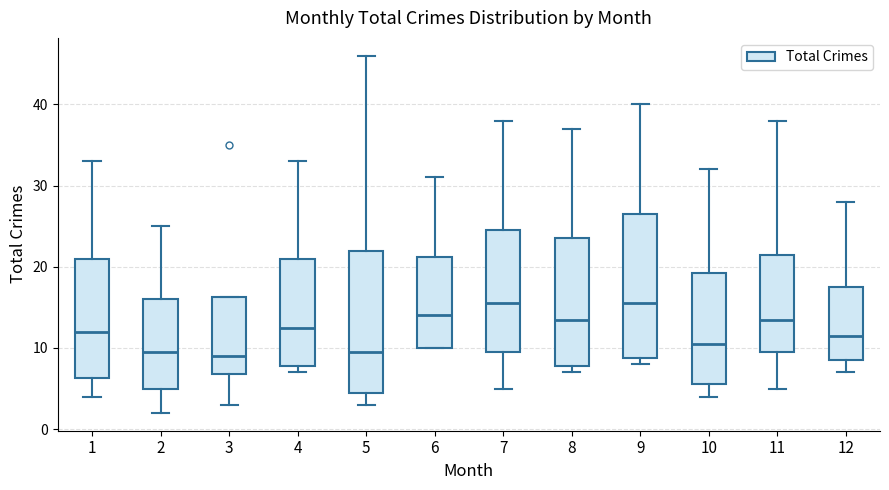

Where does the upper whisker of the box at x = 9 end on the y-axis? The values are not printed on the chart, so give them approximately, as read against the axis.

40